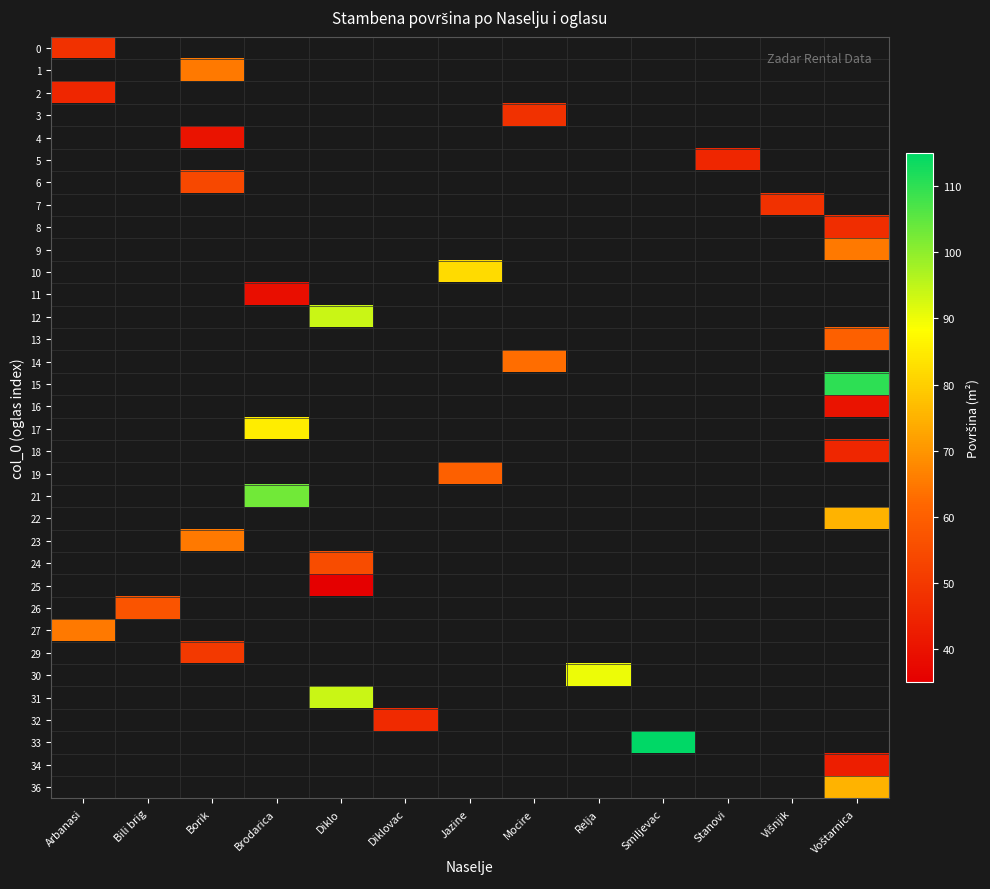

At which category does the chart reach its peak across all series?

Smiljevac